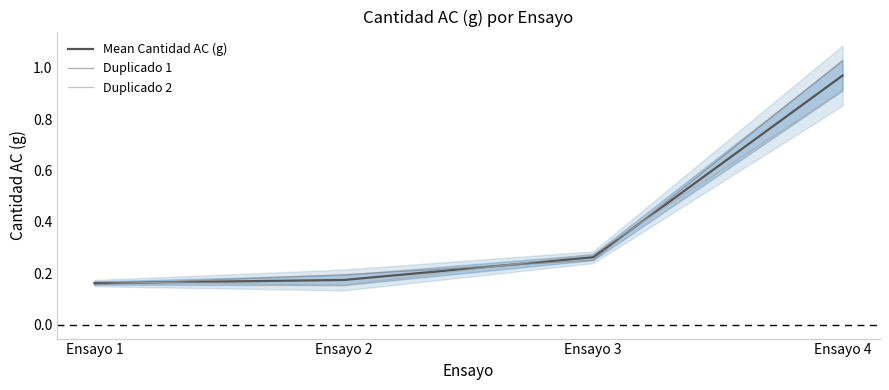

True or false: Mean Cantidad AC (g) has a value of 0.3 at Ensayo 1.

False